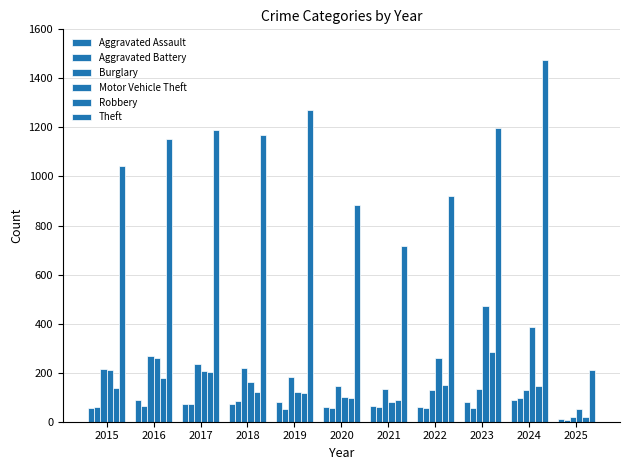

Does the chart contain stacked bars?

No